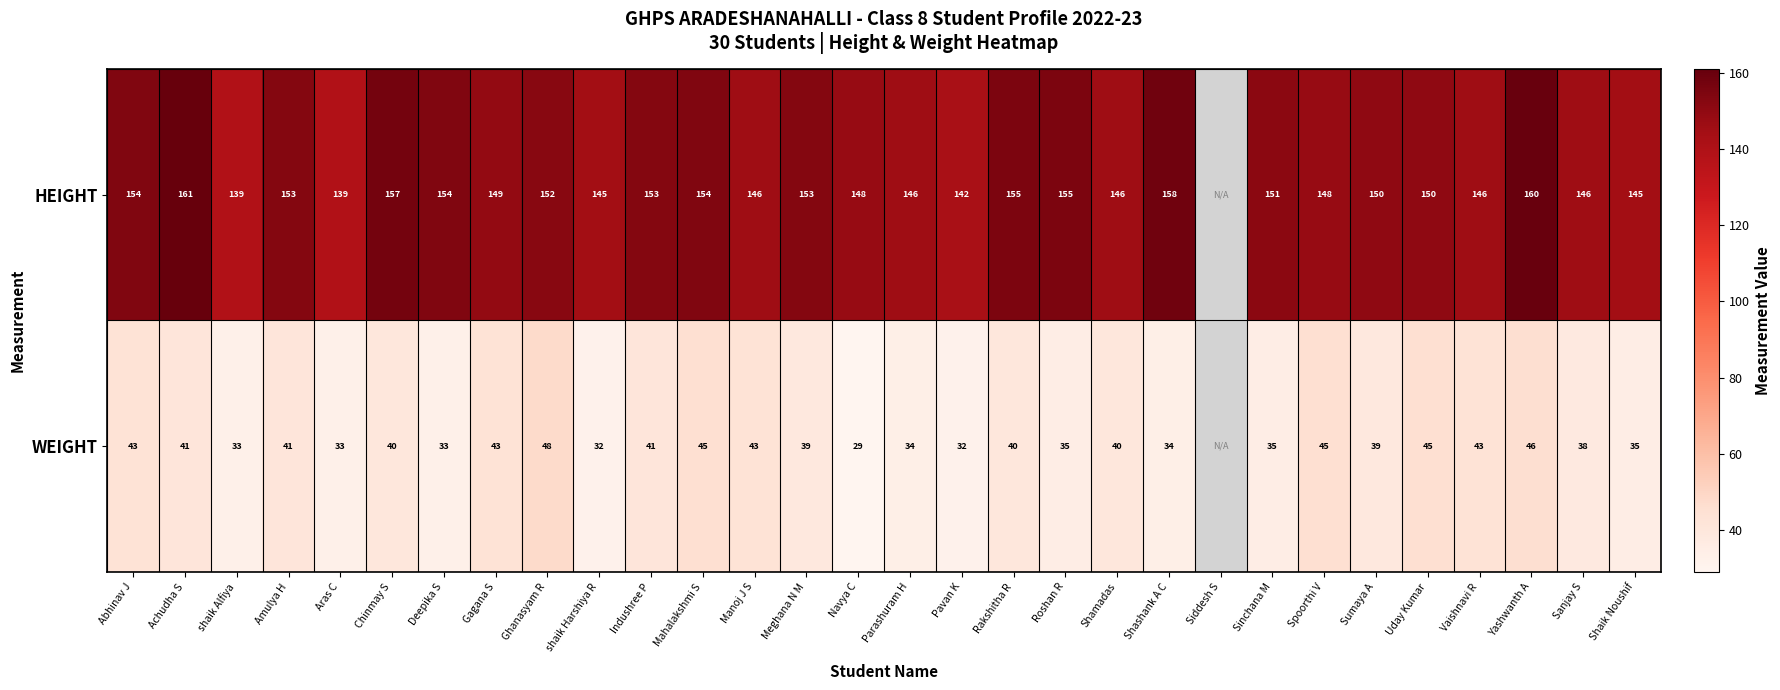

Is it true that HEIGHT equals 154 at Mahalakshmi S?

True